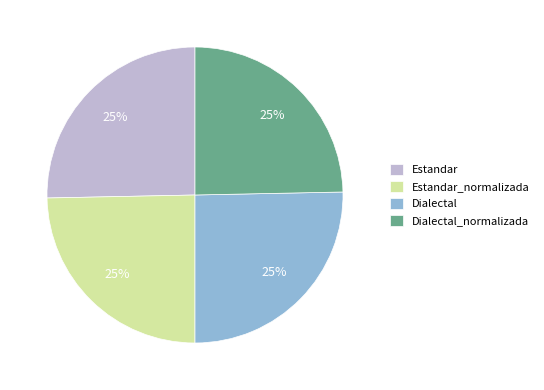

To the nearest percent, what is the average slice percentage?

25%